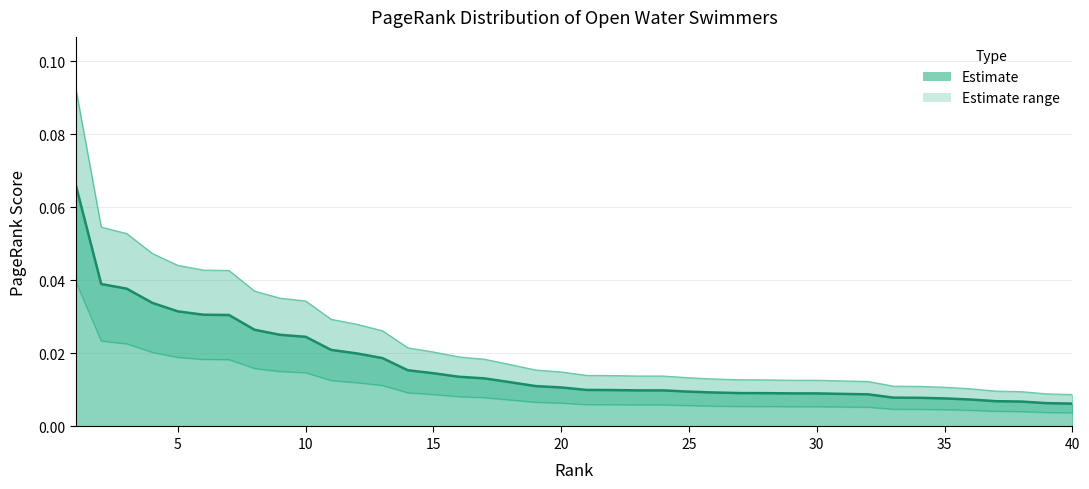

What is the greatest value displayed?

0.1